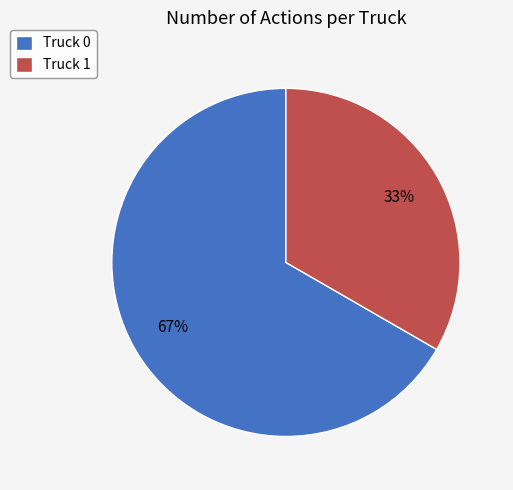

What is the largest slice in the pie chart?

Truck 0